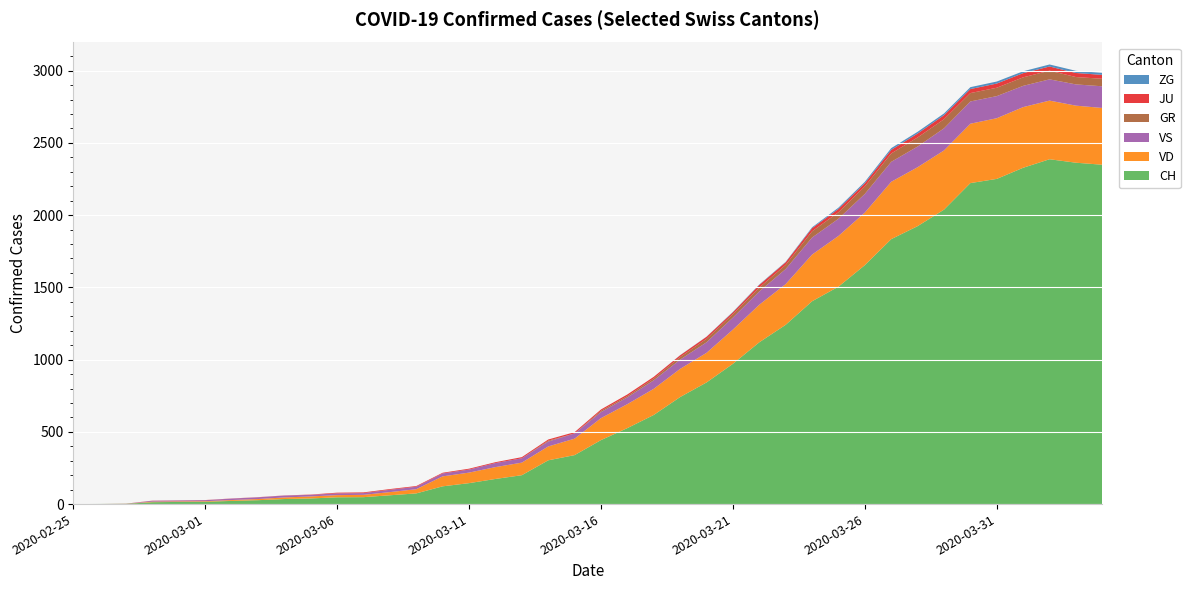

Reading left to right, list all the values displayed in this chart.

CH: 2020-02-25=0	2020-02-26=1	2020-02-27=2	2020-02-28=13	2020-02-29=15	2020-03-01=16	2020-03-02=22	2020-03-03=27	2020-03-04=35	2020-03-05=39	2020-03-06=47	2020-03-07=48	2020-03-08=61	2020-03-09=74	2020-03-10=123	2020-03-11=145	2020-03-12=174	2020-03-13=200	2020-03-14=303	2020-03-15=339	2020-03-16=443	2020-03-17=526	2020-03-18=617	2020-03-19=741	2020-03-20=842	2020-03-21=971	2020-03-22=1120	2020-03-23=1241	2020-03-24=1404	2020-03-25=1505	2020-03-26=1654	2020-03-27=1834	2020-03-28=1924	2020-03-29=2038	2020-03-30=2222	2020-03-31=2251	2020-04-01=2328	2020-04-02=2387	2020-04-03=2363	2020-04-04=2349
VD: 2020-02-25=0	2020-02-26=0	2020-02-27=0	2020-02-28=4	2020-02-29=4	2020-03-01=4	2020-03-02=6	2020-03-03=8	2020-03-04=11	2020-03-05=14	2020-03-06=15	2020-03-07=16	2020-03-08=22	2020-03-09=29	2020-03-10=69	2020-03-11=73	2020-03-12=82	2020-03-13=87	2020-03-14=96	2020-03-15=114	2020-03-16=152	2020-03-17=166	2020-03-18=181	2020-03-19=195	2020-03-20=205	2020-03-21=237	2020-03-22=260	2020-03-23=282	2020-03-24=323	2020-03-25=351	2020-03-26=364	2020-03-27=397	2020-03-28=408	2020-03-29=410	2020-03-30=411	2020-03-31=420	2020-04-01=420	2020-04-02=406	2020-04-03=395	2020-04-04=393
VS: 2020-02-25=0	2020-02-26=0	2020-02-27=0	2020-02-28=6	2020-02-29=6	2020-03-01=7	2020-03-02=10	2020-03-03=12	2020-03-04=13	2020-03-05=11	2020-03-06=12	2020-03-07=12	2020-03-08=16	2020-03-09=17	2020-03-10=20	2020-03-11=21	2020-03-12=28	2020-03-13=30	2020-03-14=34	2020-03-15=36	2020-03-16=42	2020-03-17=47	2020-03-18=59	2020-03-19=64	2020-03-20=73	2020-03-21=83	2020-03-22=92	2020-03-23=104	2020-03-24=118	2020-03-25=119	2020-03-26=129	2020-03-27=138	2020-03-28=143	2020-03-29=153	2020-03-30=154	2020-03-31=153	2020-04-01=147	2020-04-02=147	2020-04-03=147	2020-04-04=150
GR: 2020-02-25=0	2020-02-26=0	2020-02-27=0	2020-02-28=0	2020-02-29=0	2020-03-01=0	2020-03-02=0	2020-03-03=0	2020-03-04=0	2020-03-05=0	2020-03-06=0	2020-03-07=0	2020-03-08=0	2020-03-09=0	2020-03-10=0	2020-03-11=0	2020-03-12=0	2020-03-13=0	2020-03-14=6	2020-03-15=0	2020-03-16=9	2020-03-17=9	2020-03-18=13	2020-03-19=18	2020-03-20=24	2020-03-21=24	2020-03-22=27	2020-03-23=29	2020-03-24=43	2020-03-25=45	2020-03-26=52	2020-03-27=58	2020-03-28=63	2020-03-29=63	2020-03-30=58	2020-03-31=58	2020-04-01=59	2020-04-02=60	2020-04-03=51	2020-04-04=52
JU: 2020-02-25=0	2020-02-26=0	2020-02-27=1	2020-02-28=1	2020-02-29=1	2020-03-01=1	2020-03-02=1	2020-03-03=1	2020-03-04=1	2020-03-05=2	2020-03-06=5	2020-03-07=5	2020-03-08=5	2020-03-09=5	2020-03-10=5	2020-03-11=6	2020-03-12=6	2020-03-13=8	2020-03-14=8	2020-03-15=9	2020-03-16=9	2020-03-17=11	2020-03-18=11	2020-03-19=12	2020-03-20=14	2020-03-21=13	2020-03-22=18	2020-03-23=18	2020-03-24=22	2020-03-25=23	2020-03-26=22	2020-03-27=25	2020-03-28=27	2020-03-29=28	2020-03-30=28	2020-03-31=29	2020-04-01=29	2020-04-02=29	2020-04-03=28	2020-04-04=27
ZG: 2020-02-25=0	2020-02-26=0	2020-02-27=0	2020-02-28=0	2020-02-29=0	2020-03-01=0	2020-03-02=0	2020-03-03=0	2020-03-04=0	2020-03-05=0	2020-03-06=0	2020-03-07=0	2020-03-08=0	2020-03-09=0	2020-03-10=0	2020-03-11=0	2020-03-12=0	2020-03-13=0	2020-03-14=0	2020-03-15=0	2020-03-16=0	2020-03-17=0	2020-03-18=0	2020-03-19=1	2020-03-20=1	2020-03-21=3	2020-03-22=3	2020-03-23=3	2020-03-24=6	2020-03-25=9	2020-03-26=10	2020-03-27=12	2020-03-28=12	2020-03-29=12	2020-03-30=13	2020-03-31=14	2020-04-01=13	2020-04-02=14	2020-04-03=15	2020-04-04=14